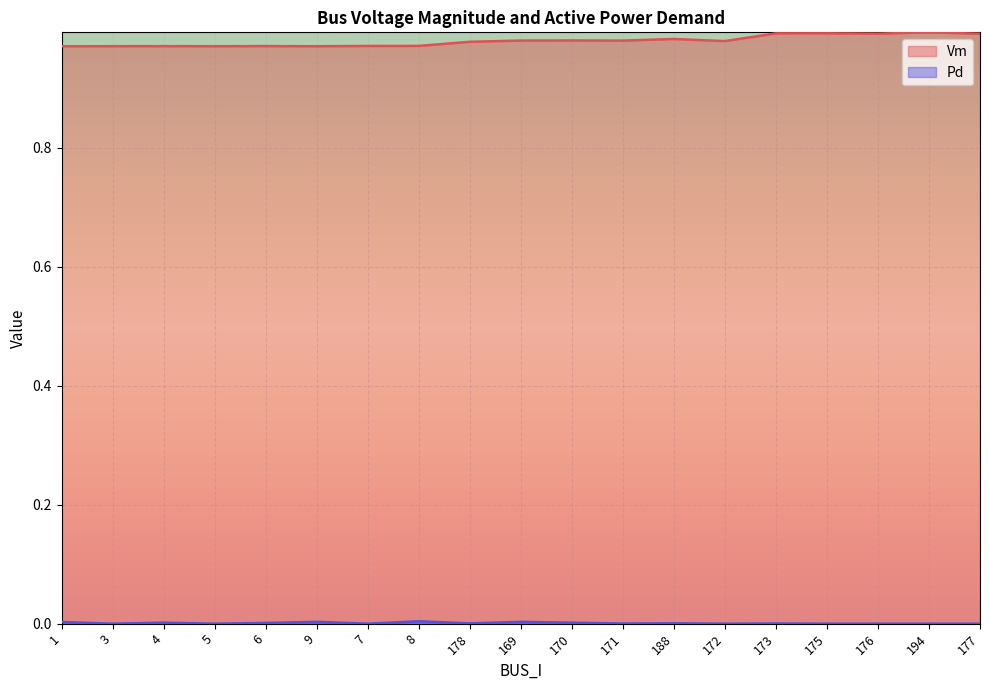

What are all the series names shown in the legend?

Vm, Pd